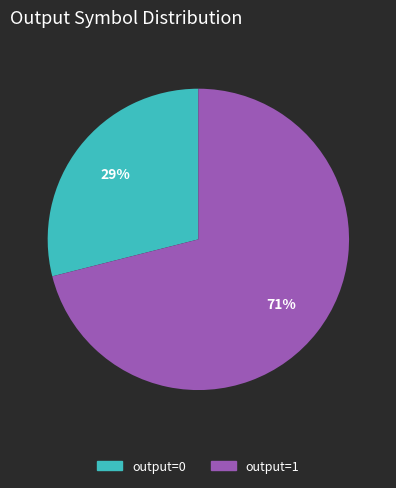

To the nearest percent, what portion does output=0 represent?

29%